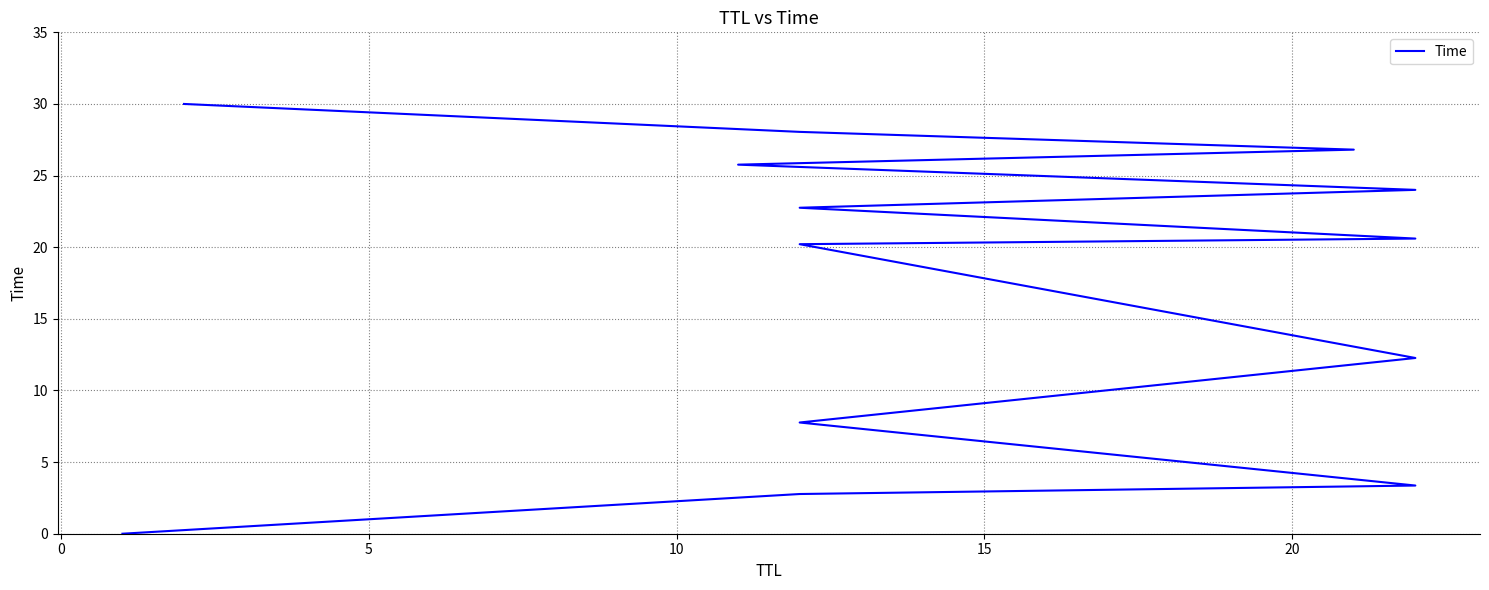

How many categories are shown in the chart?

13